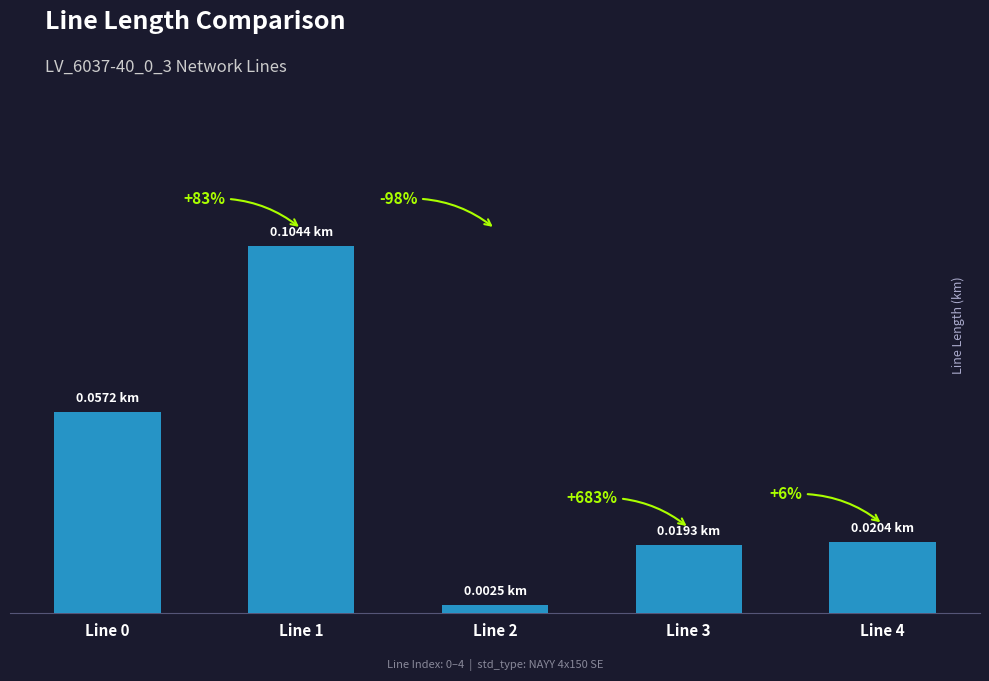

Reading right to left, extract all data points from this chart.

0.0	0.0	0.0	0.1	0.1